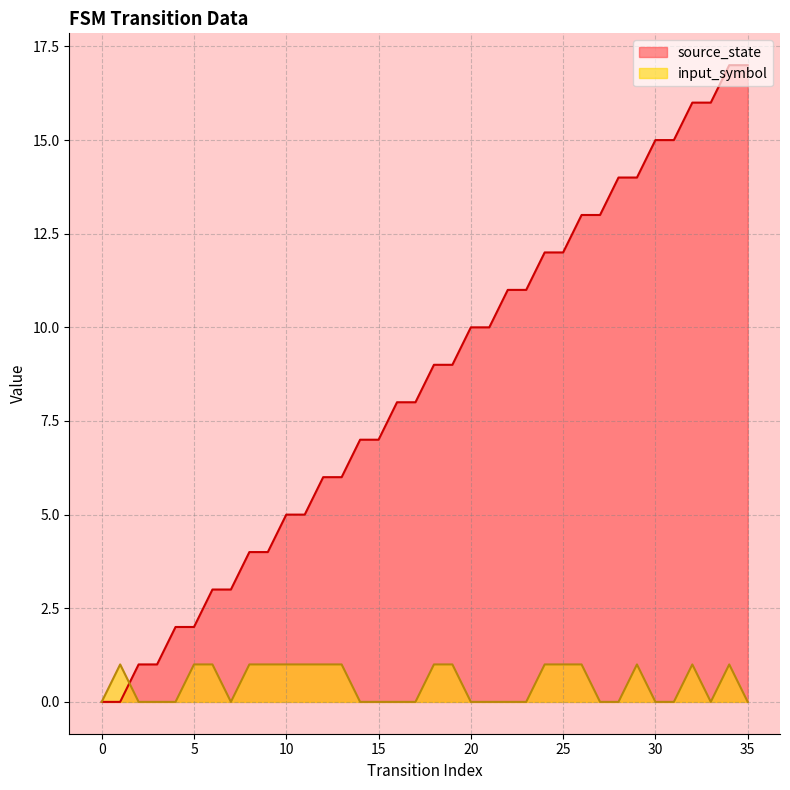

What is the total value across all series at 34?

18